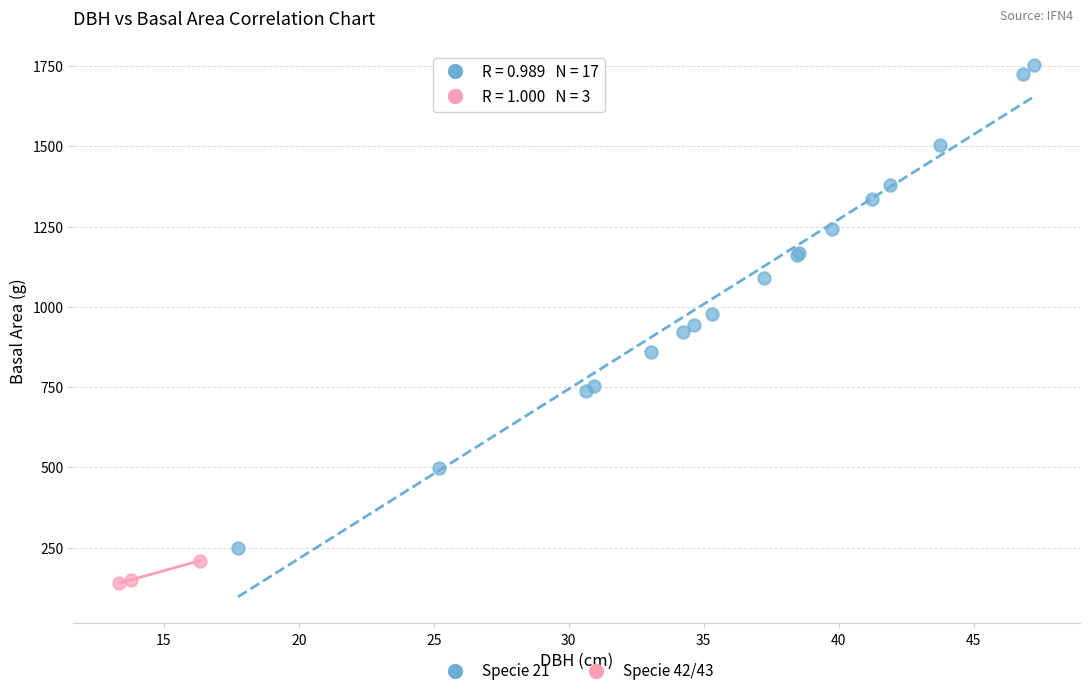

Which series contains the highest Y value?

Specie 21